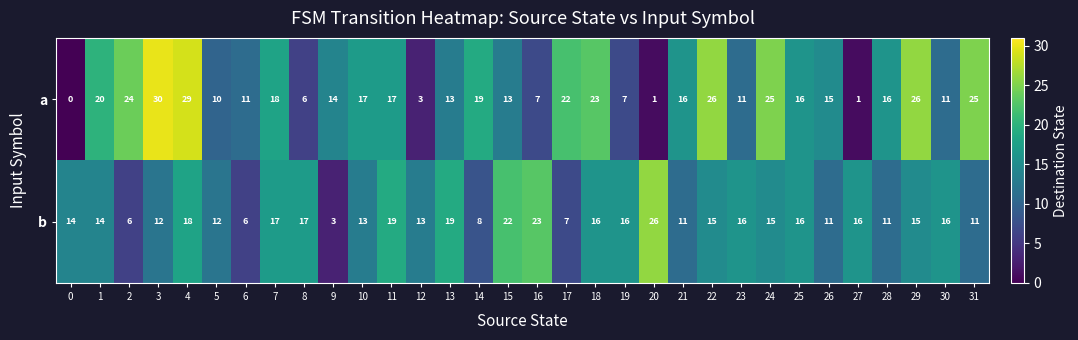

At which category is the sum across all series the highest?

4